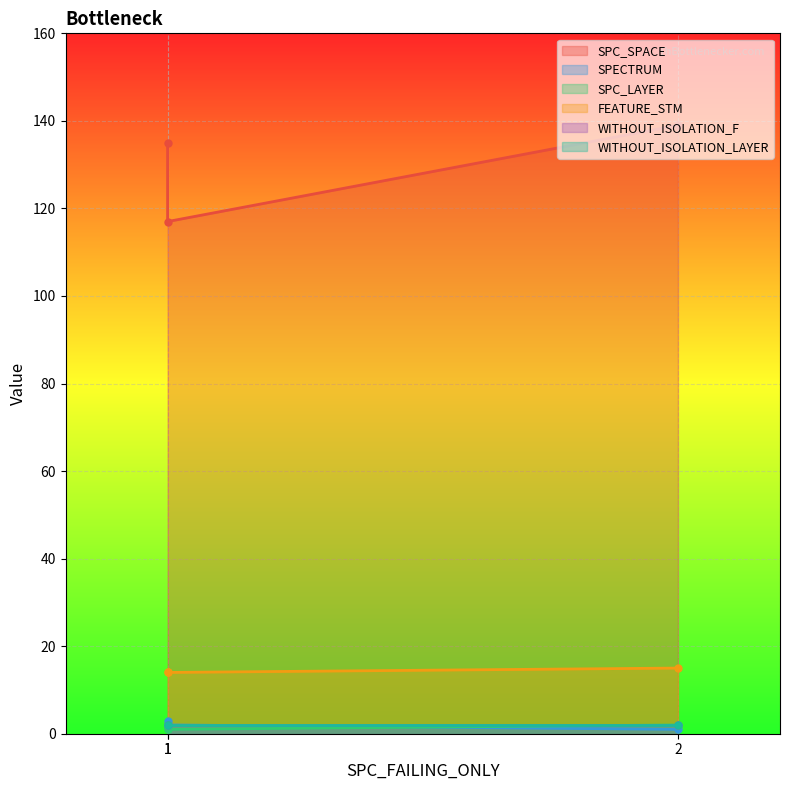

Is it true that SPC_SPACE equals 215 at 2?

False